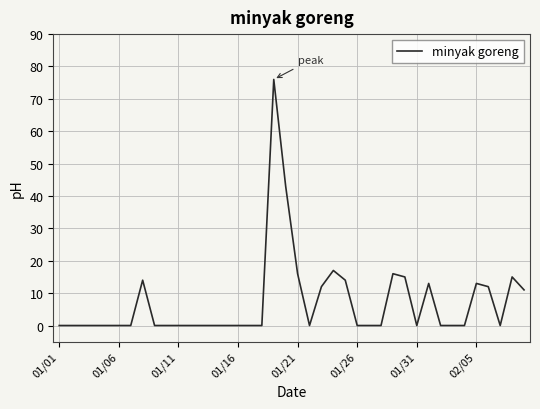

What is the maximum value shown in the chart?

76